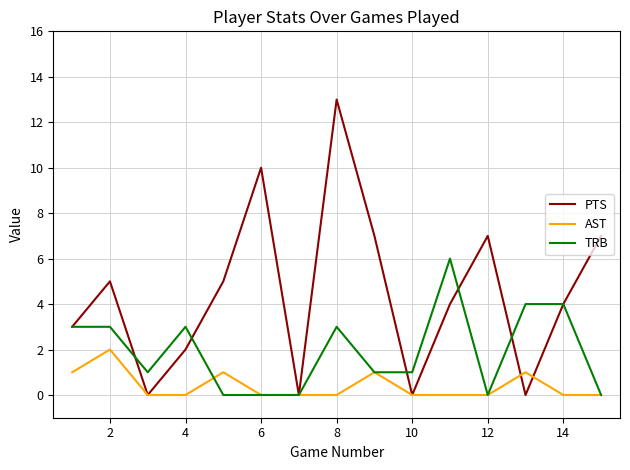

Which series has the largest range (max minus min)?

PTS